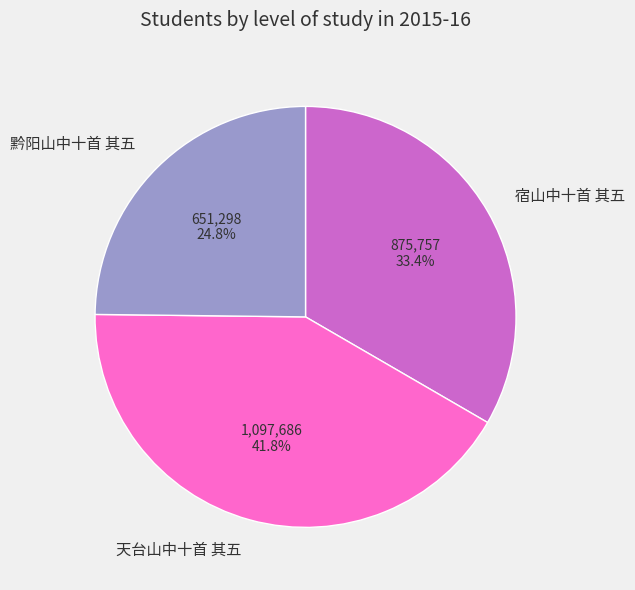

What is the ratio of the value at 天台山中十首 其五 to the value at 黔阳山中十首 其五?

1.7